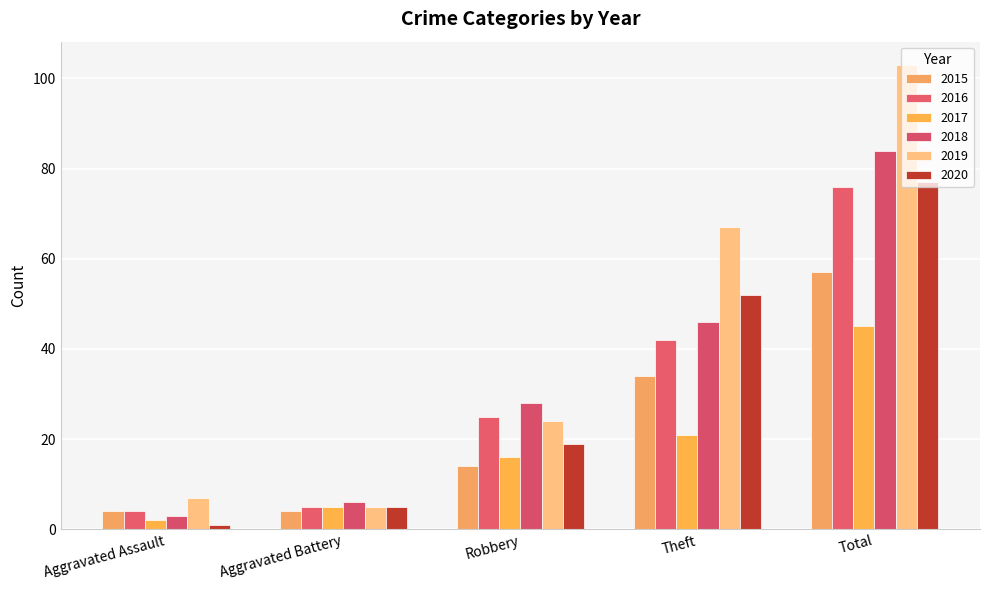

Are the bars horizontal?

No